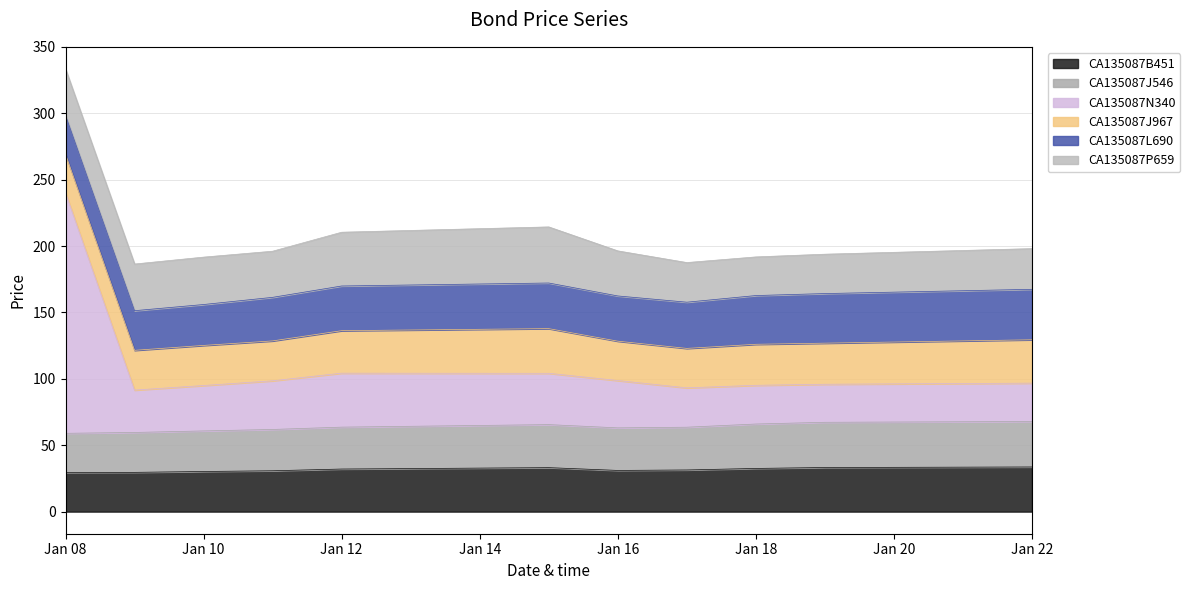

The value of CA135087B451 at Jan 22 is 33.6. True or false?

True